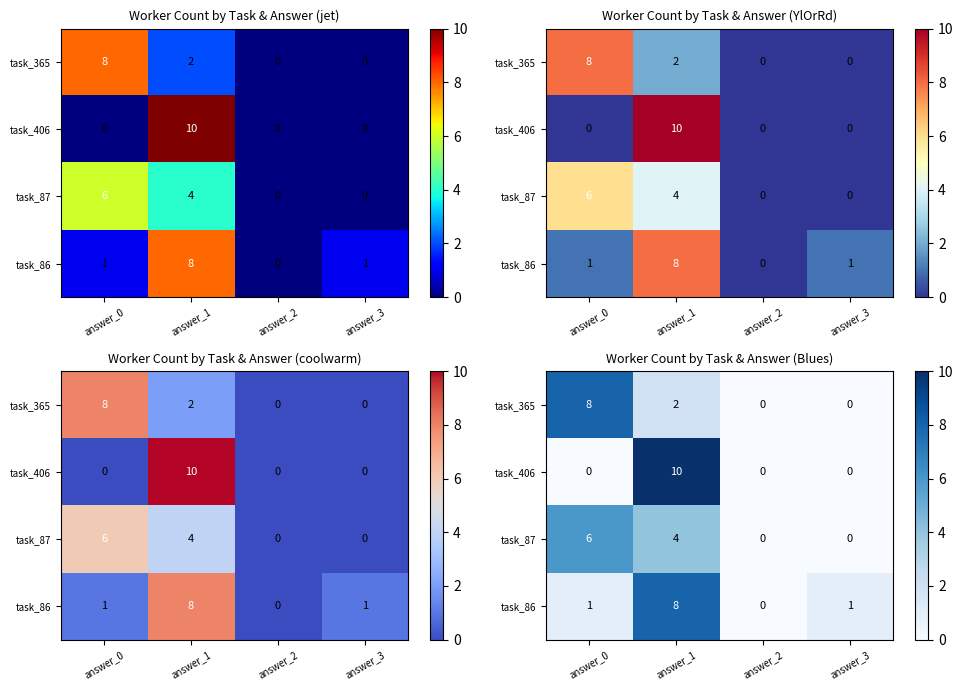

What is the total value across all series at answer_0?

15